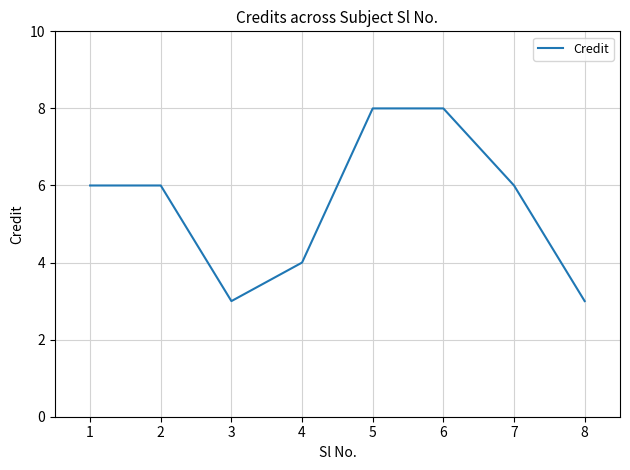

What is the sum of the values at 7 and 3?

9